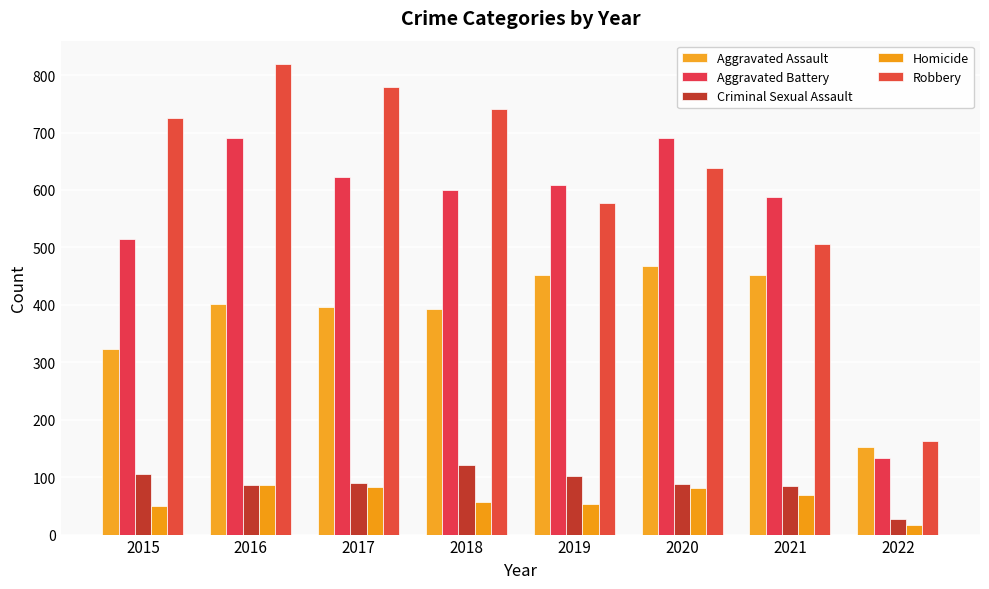

Which series changed the most between 2018 and 2019?

Robbery